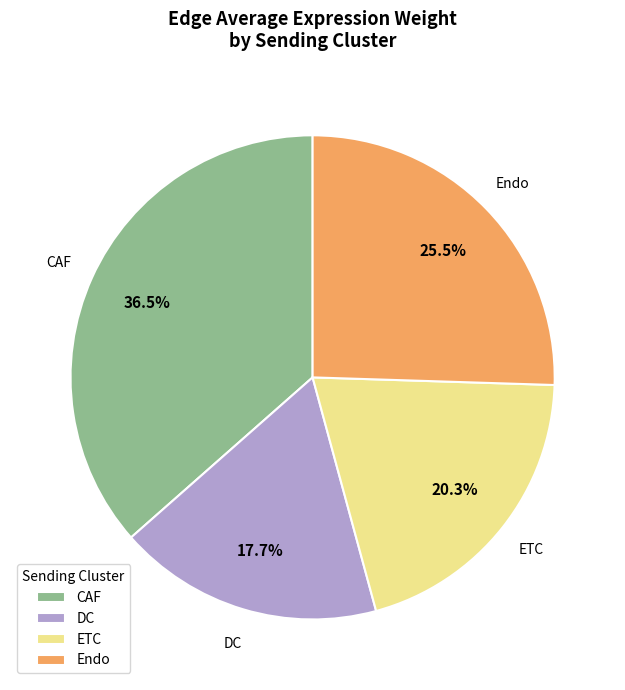

Does CAF account for over 50% of the chart?

No